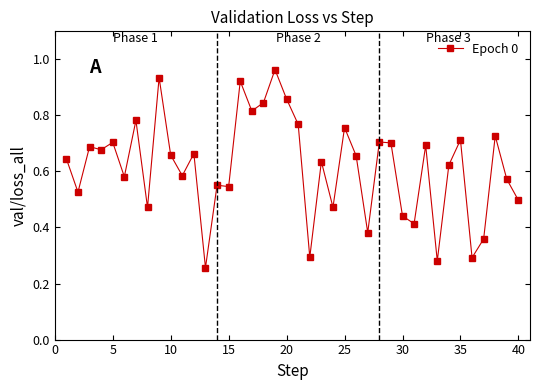

True or false: the data has more than 1 interior local peaks.

True